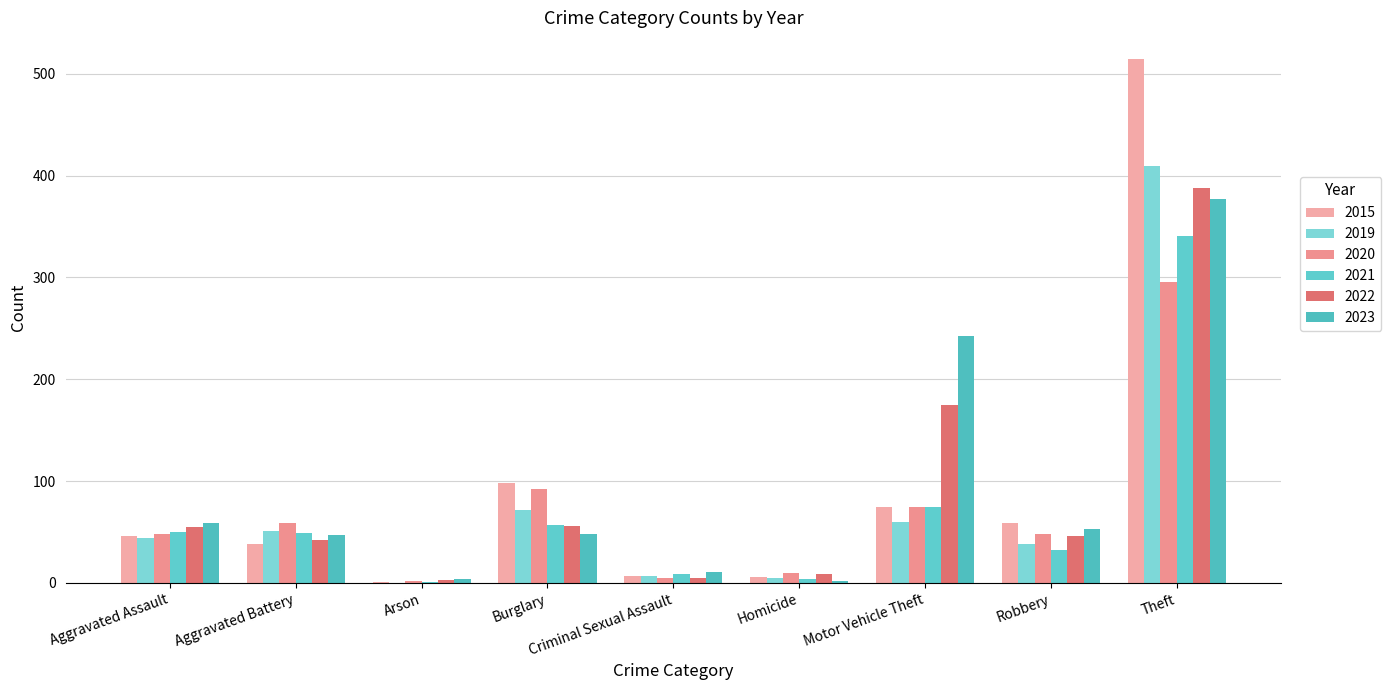

Count the number of categories in the chart.

9